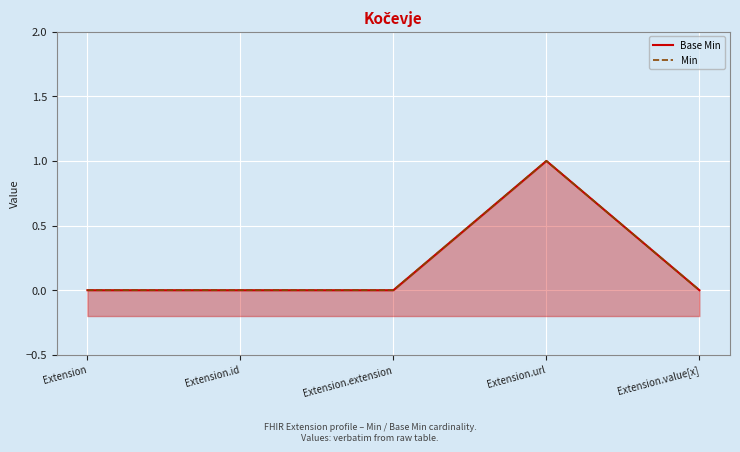

Reading left to right, transcribe all the data shown in this chart.

Base Min: Extension=0	Extension.id=0	Extension.extension=0	Extension.url=1	Extension.value[x]=0
Min: Extension=0	Extension.id=0	Extension.extension=0	Extension.url=1	Extension.value[x]=0